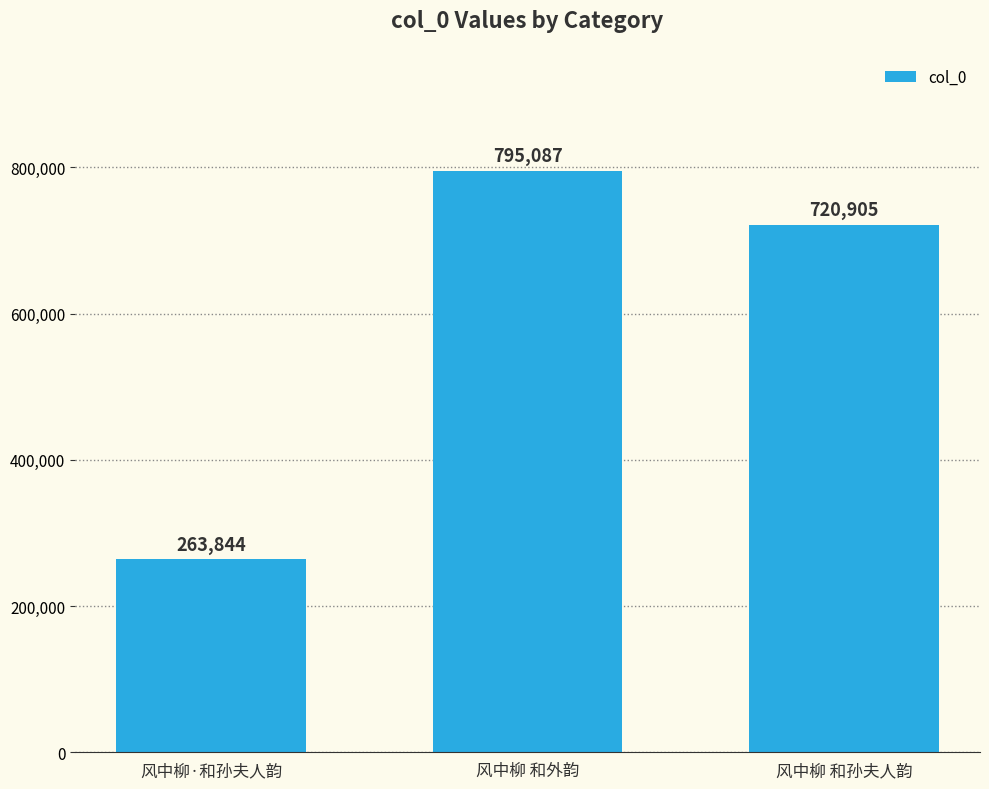

List the labels in order of value, largest first.

风中柳 和外韵, 风中柳 和孙夫人韵, 风中柳·和孙夫人韵